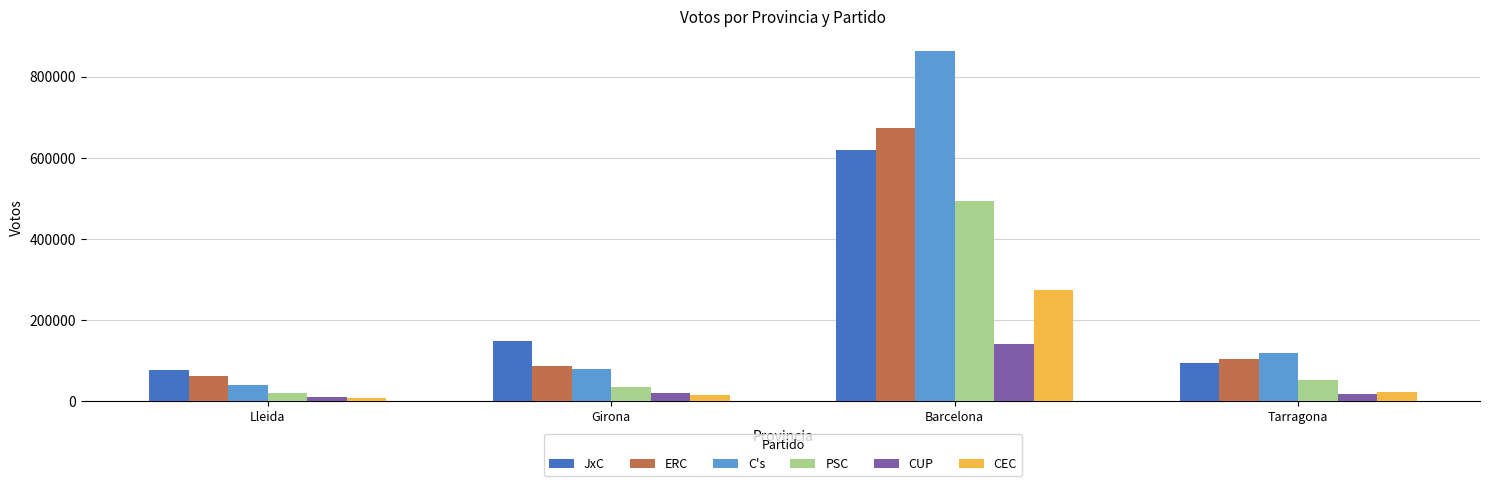

At which category is the sum across all series the highest?

Barcelona